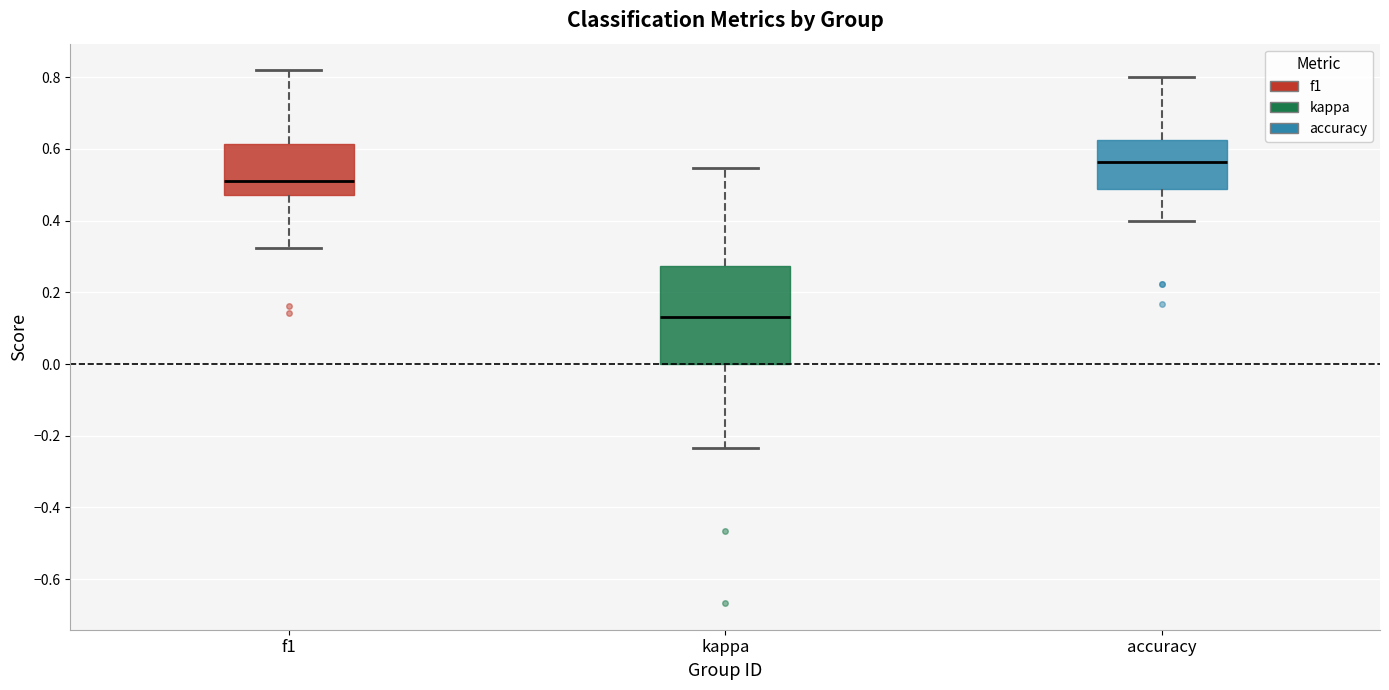

Which box is the tallest, from its lower edge to its upper edge?

kappa